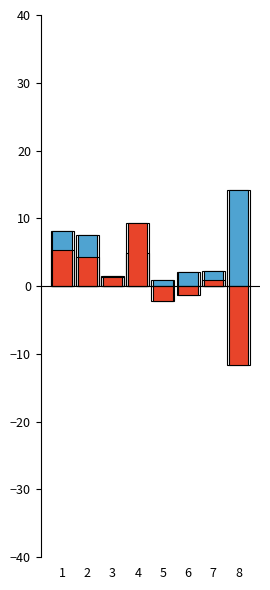

Read the col_4 value at 7.

2.3